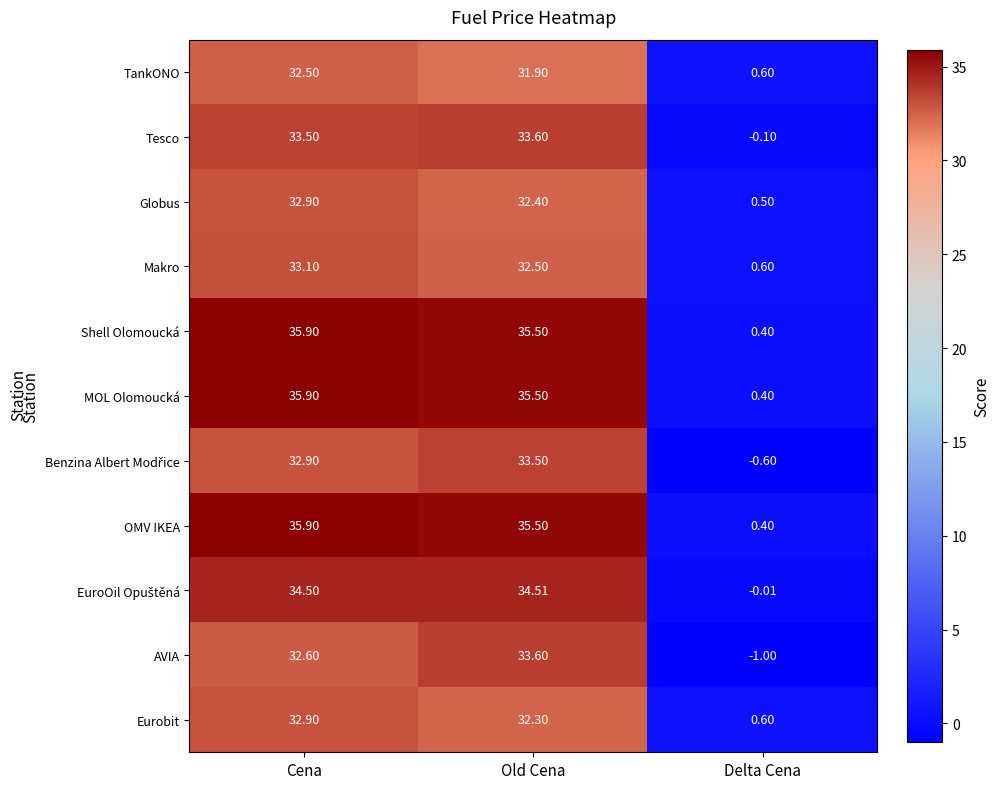

Which series changed the most between Cena and Old Cena?

AVIA